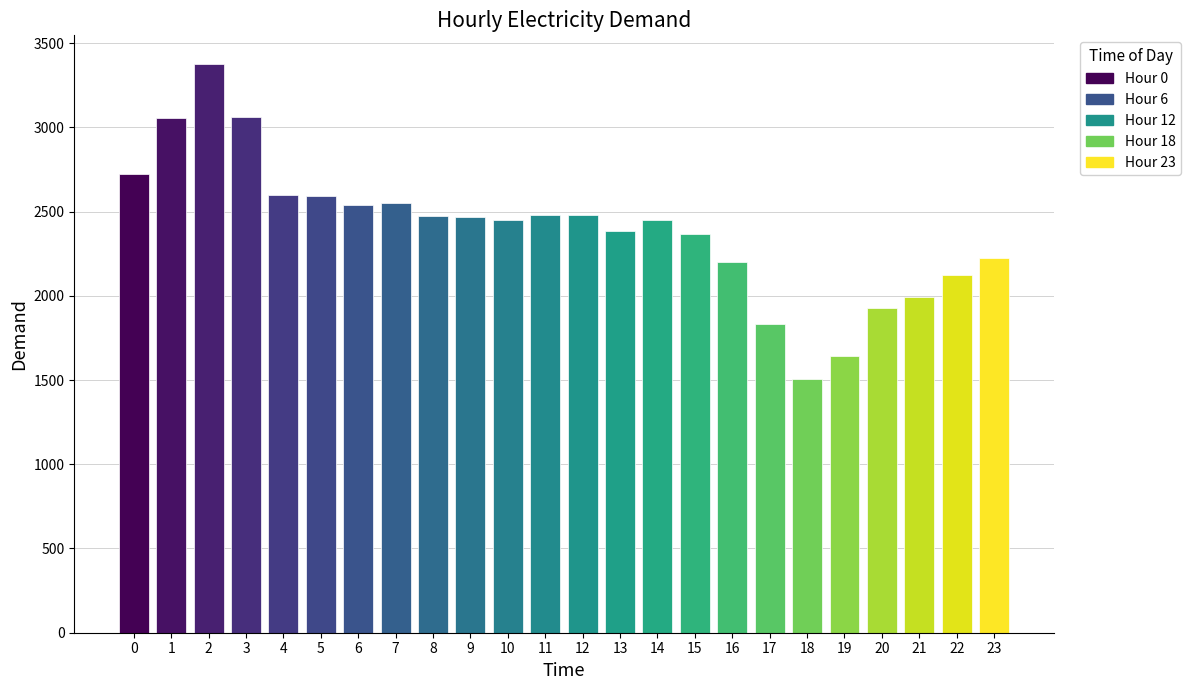

Is it true that the value at 0 is 2724?

True